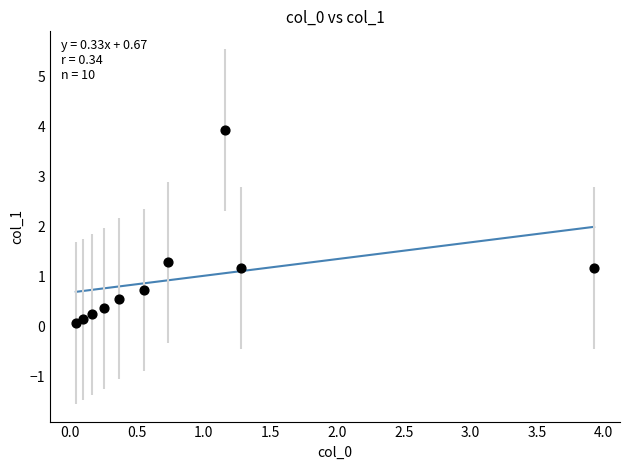

What is the range of Y values (max minus min)?

3.9